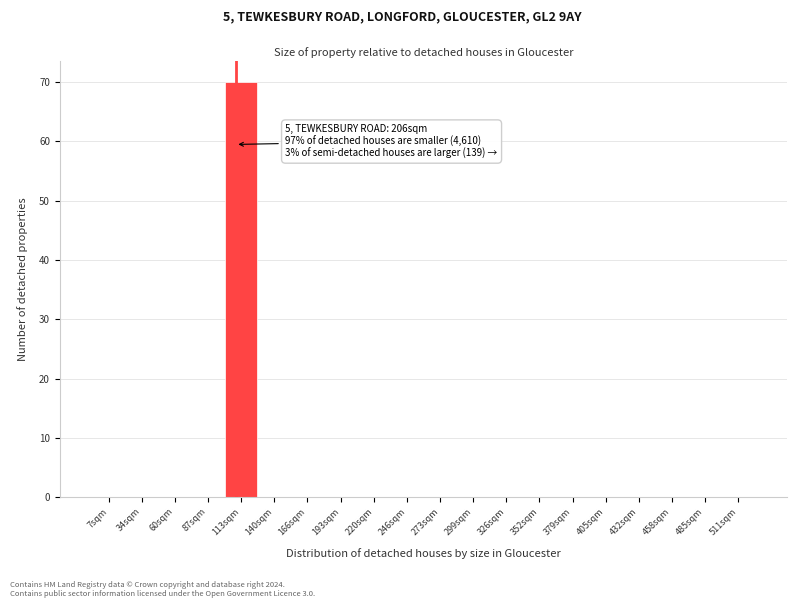

Reading right to left, extract all data points from this chart.

511sqm=0	485sqm=0	458sqm=0	432sqm=0	405sqm=0	379sqm=0	352sqm=0	326sqm=0	299sqm=0	273sqm=0	246sqm=0	220sqm=0	193sqm=0	166sqm=0	140sqm=0	113sqm=70	87sqm=0	60sqm=0	34sqm=0	7sqm=0